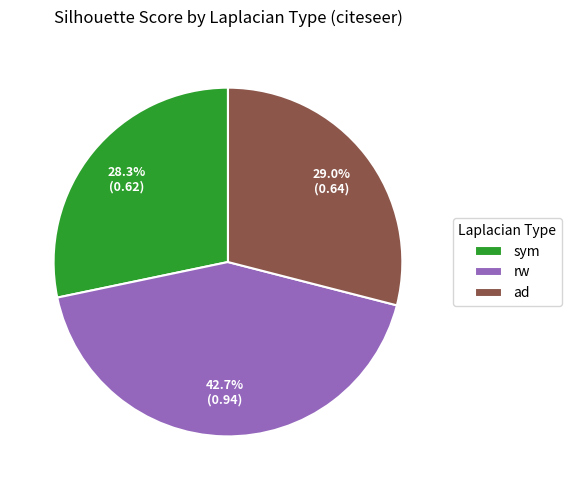

To the nearest percent, what portion does ad represent?

29%